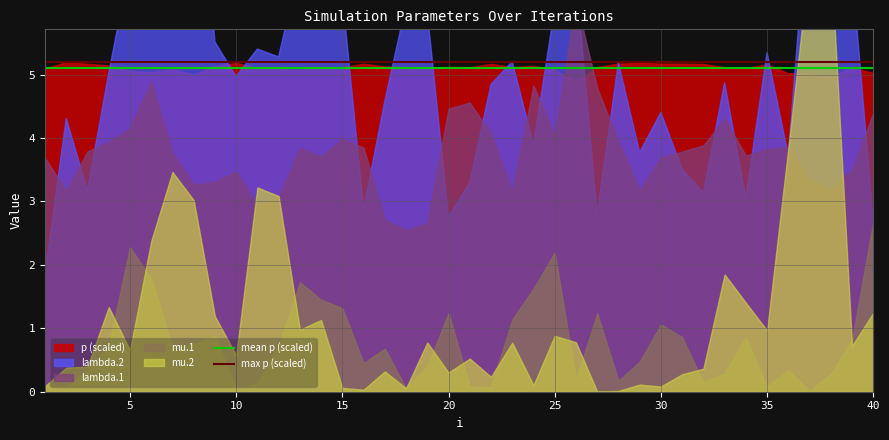

The value of max p (scaled) at 0 is 5.2. True or false?

True